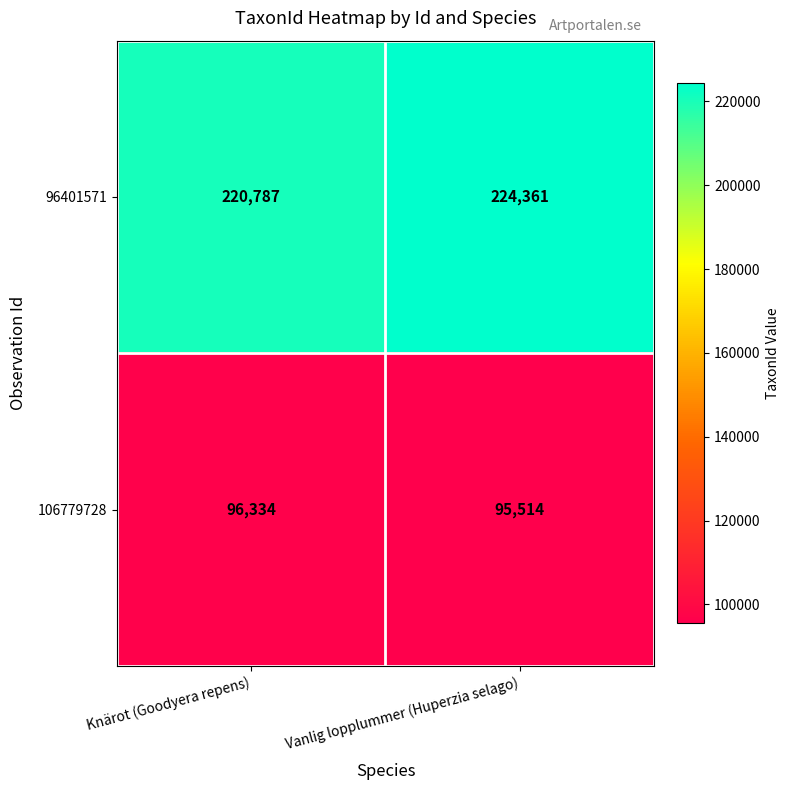

The value of 106779728 at Vanlig lopplummer (Huperzia selago) is 126142. True or false?

False